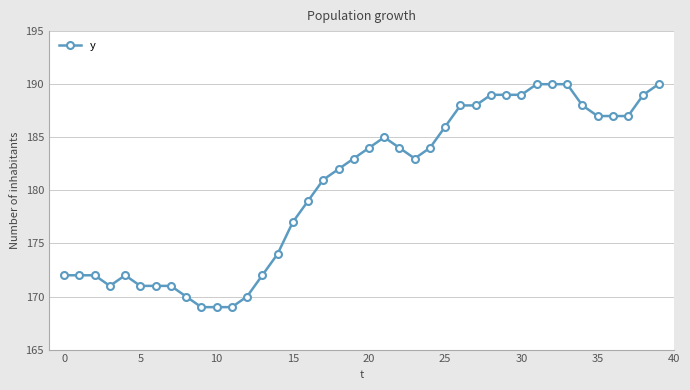

Does the chart have visible grid lines?

Yes